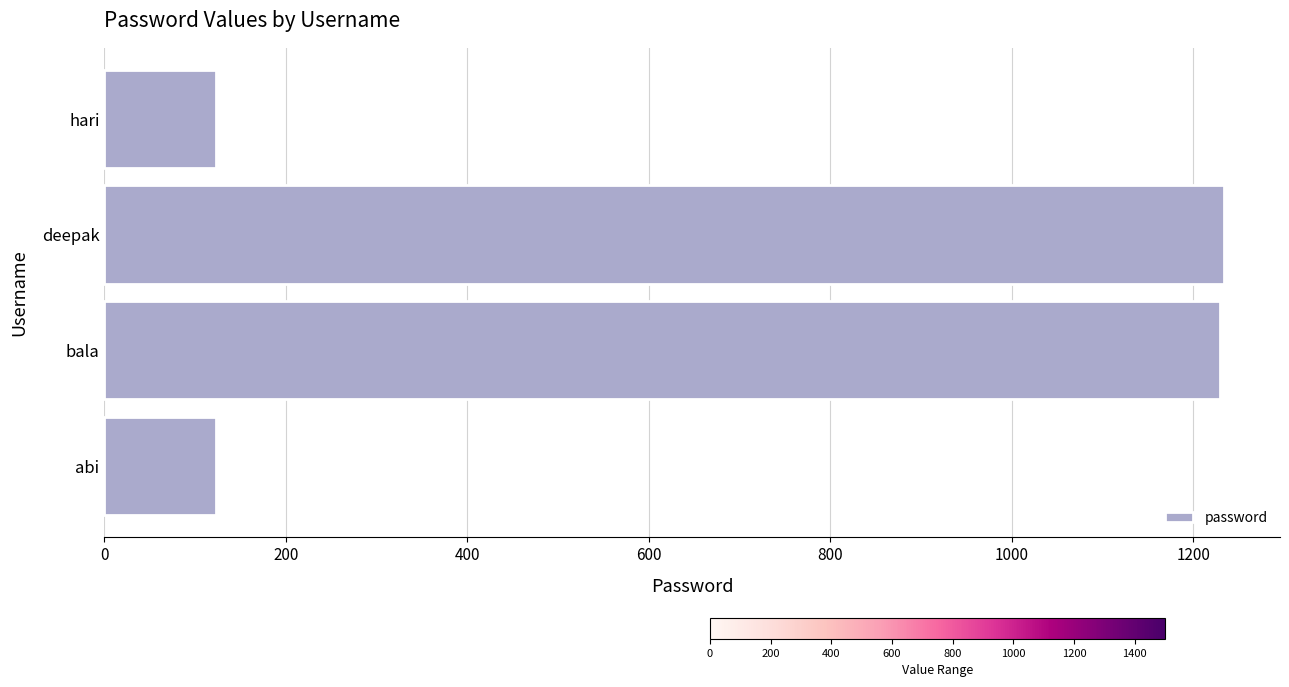

Approximately how many times larger is the value at deepak compared to hari?

10.0